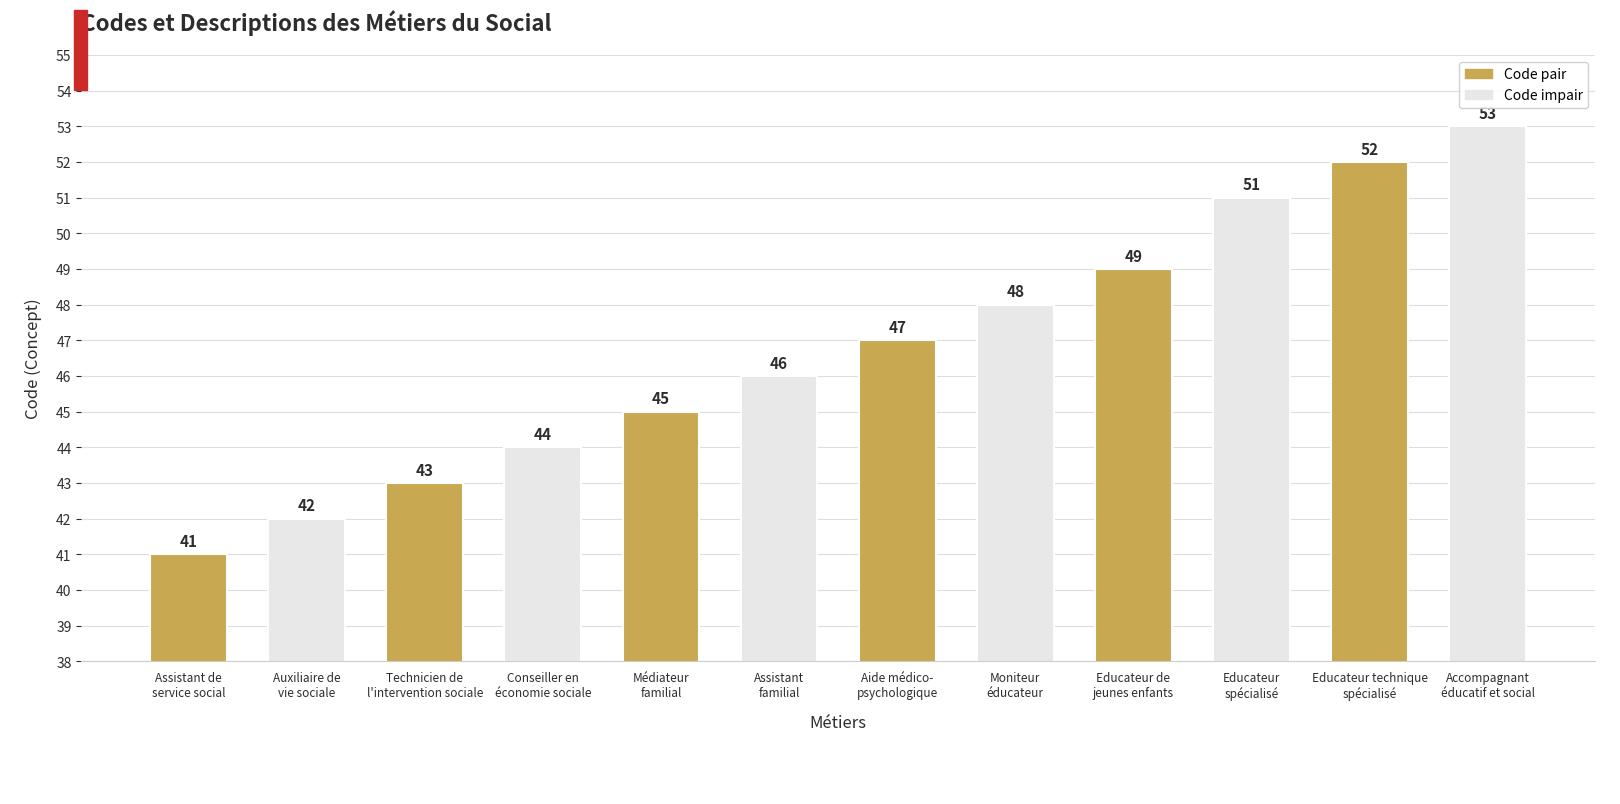

Count the number of data series in this chart.

1